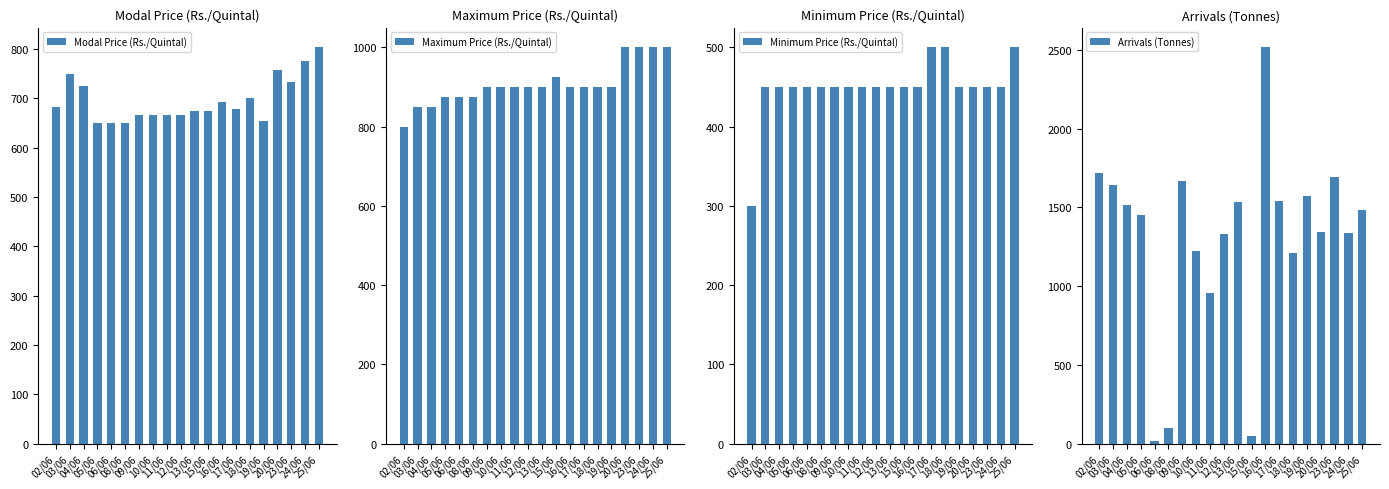

What is the average value of the Maximum Price (Rs./Quintal) series?

908